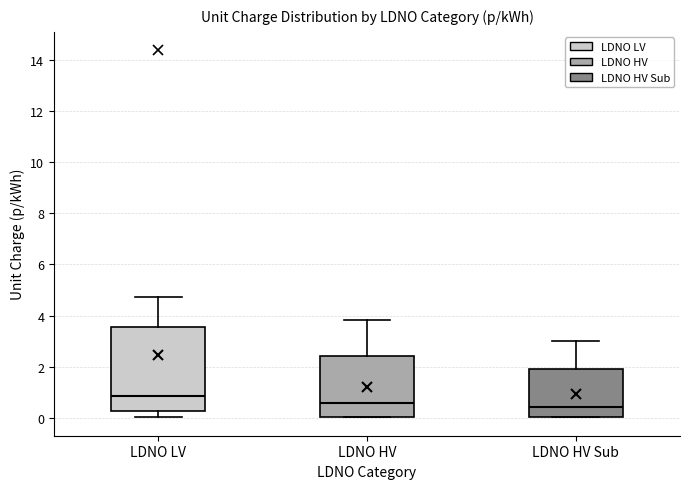

Where does the lower whisker of the box for LDNO LV end on the y-axis? The values are not printed on the chart, so give them approximately, as read against the axis.

0.0